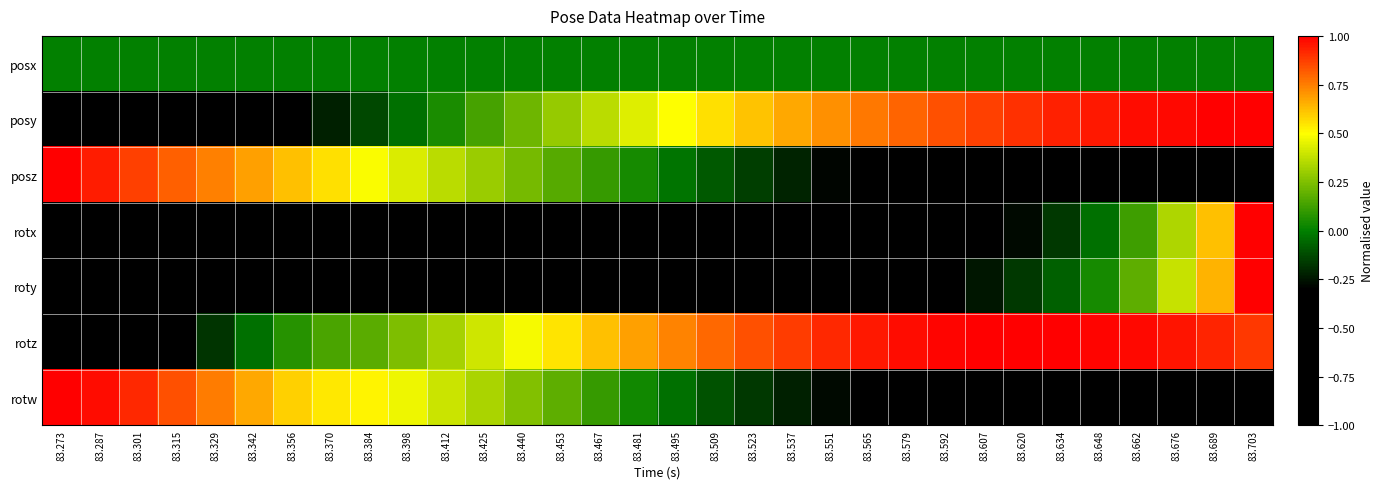

Rank the series by their maximum value, from lowest to highest.

posx, posy, posz, rotx, roty, rotz, rotw